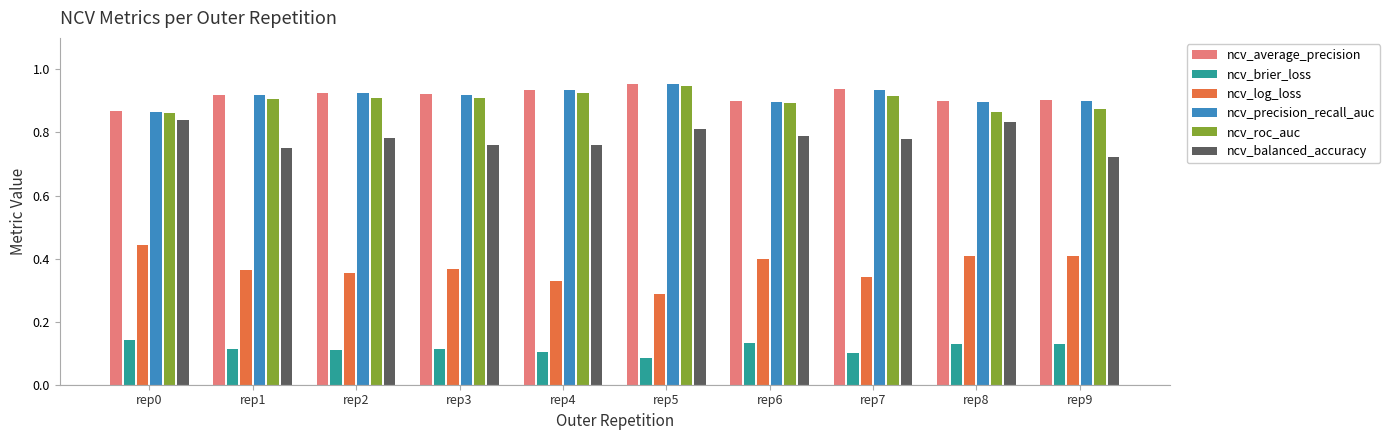

What is the total value across all series at rep5?

4.0